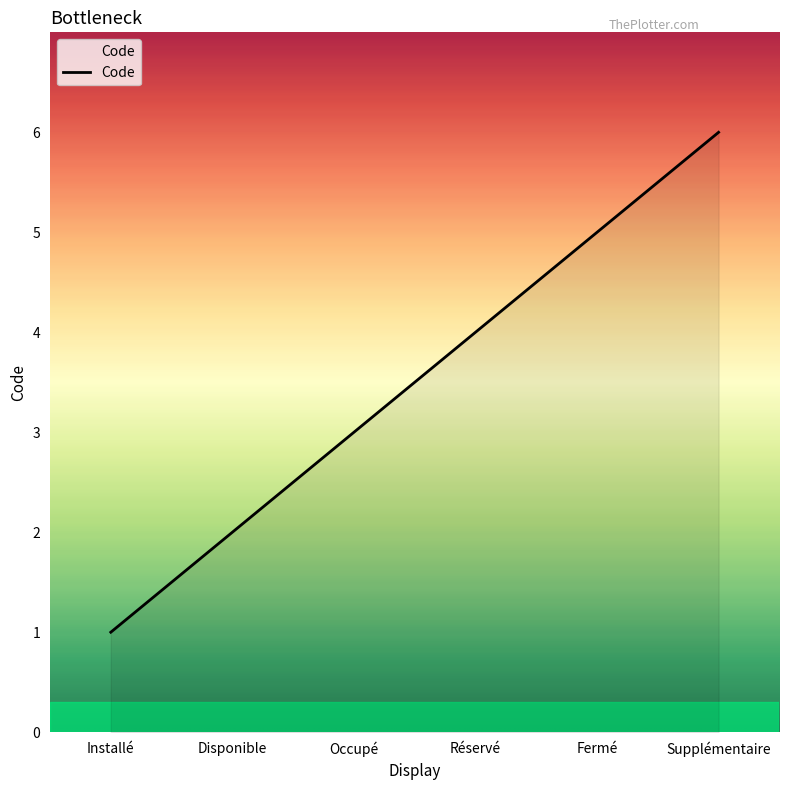

True or false: the data shows 2 at Réservé.

False